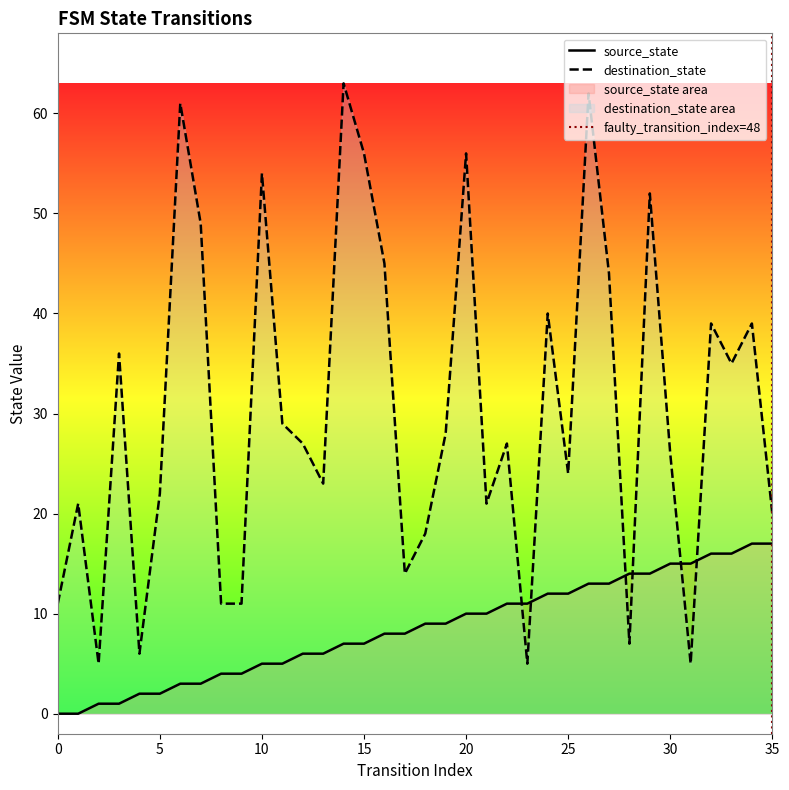

How many intersections are there between source_state and destination_state?

6